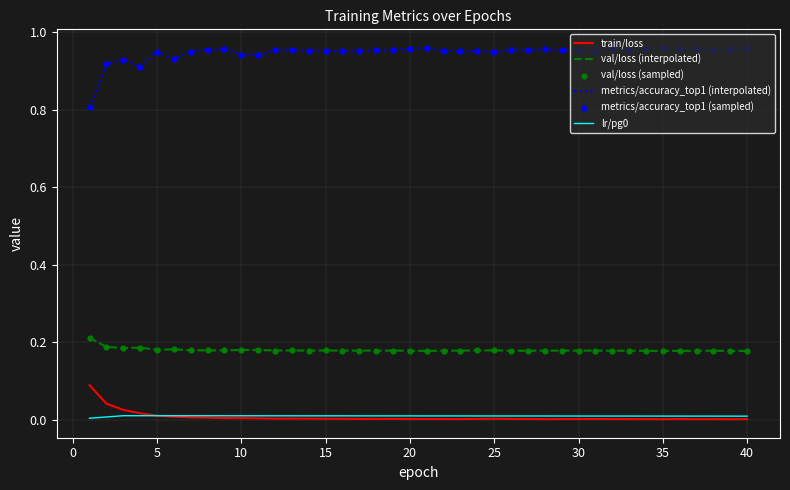

Which series has the largest total across all categories?

metrics/accuracy_top1 (interpolated)